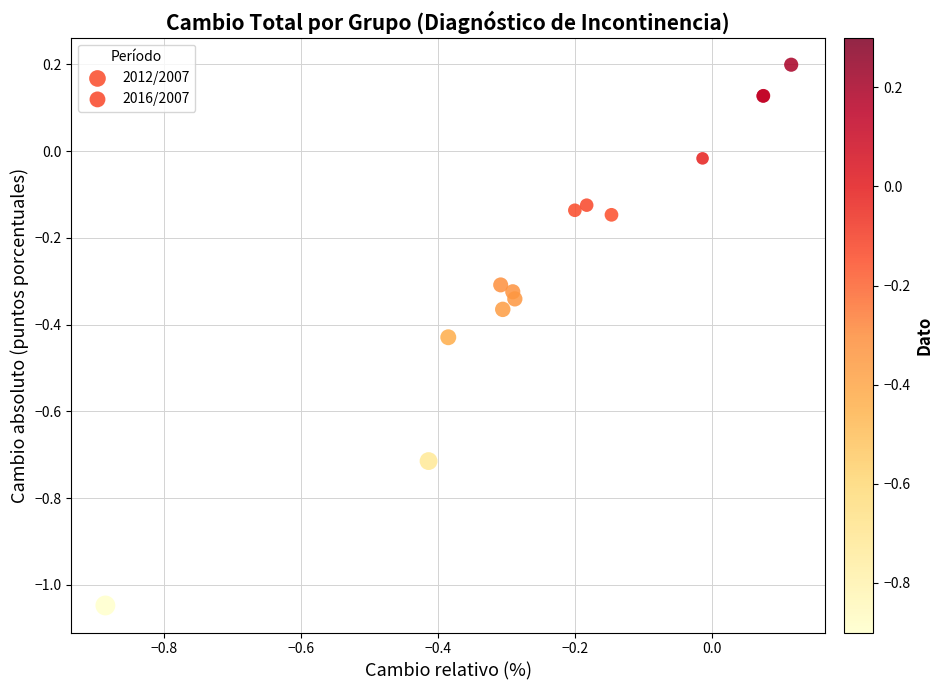

Which series has the largest Y range (max minus min)?

2012/2007